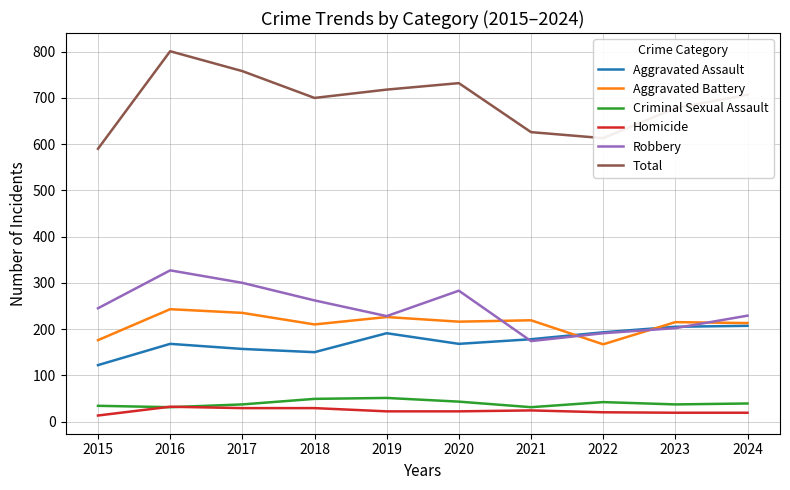

How many lines are shown in the chart?

6